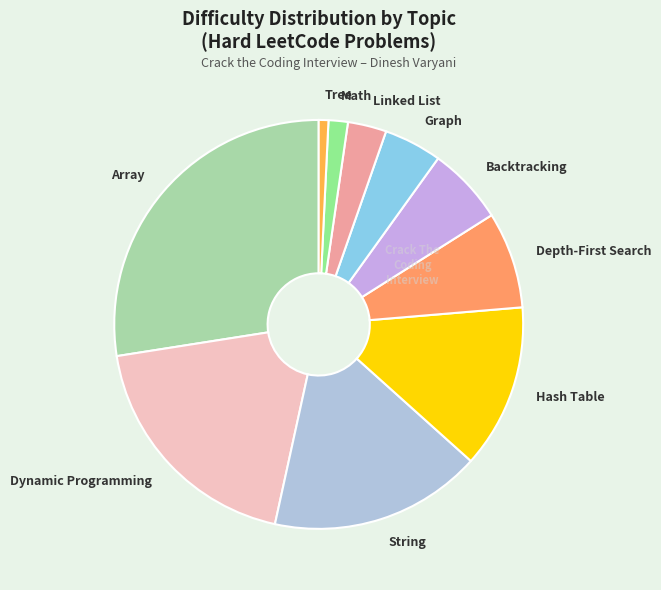

Rank the categories by value from highest to lowest.

Array, Dynamic Programming, String, Hash Table, Depth-First Search, Backtracking, Graph, Linked List, Math, Tree